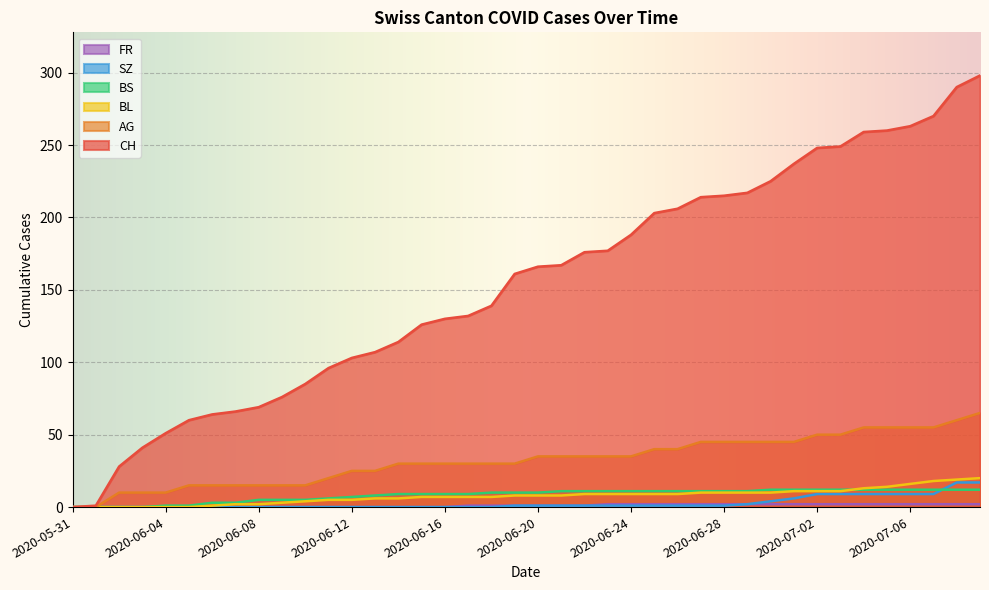

Is it true that SZ equals 6 at 2020-06-11?

False